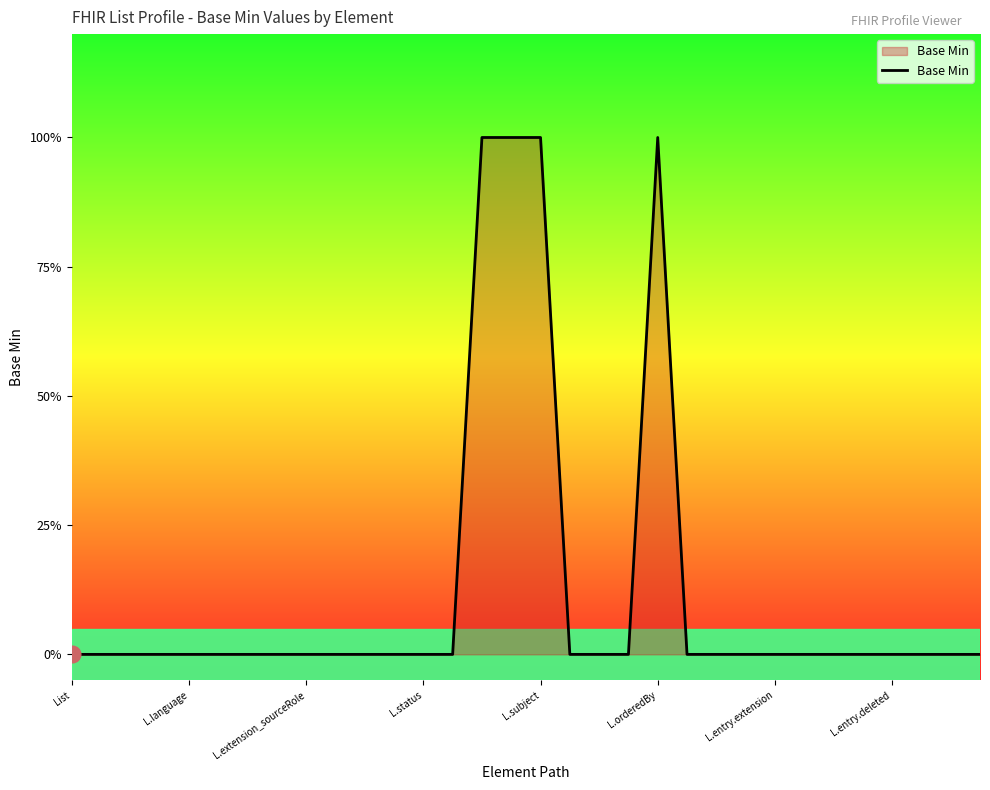

What is the greatest value displayed?

1